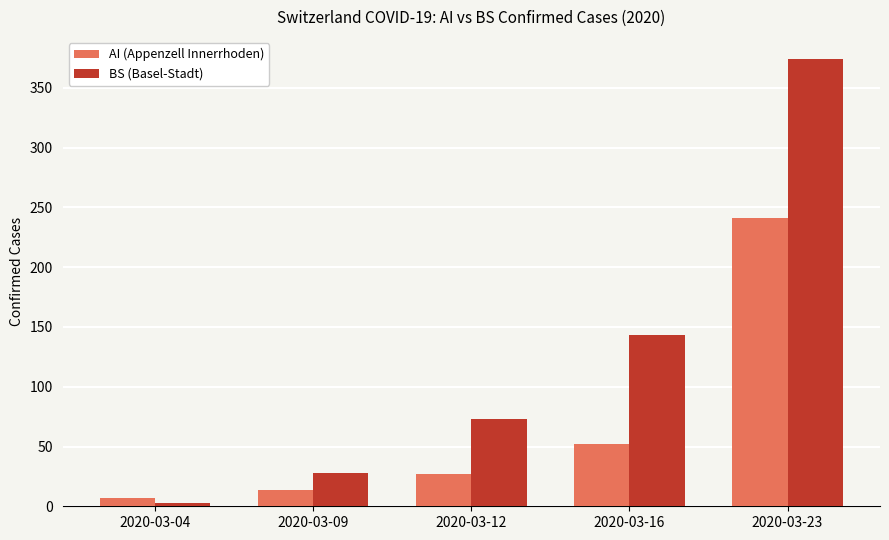

How many bars are there in total?

10